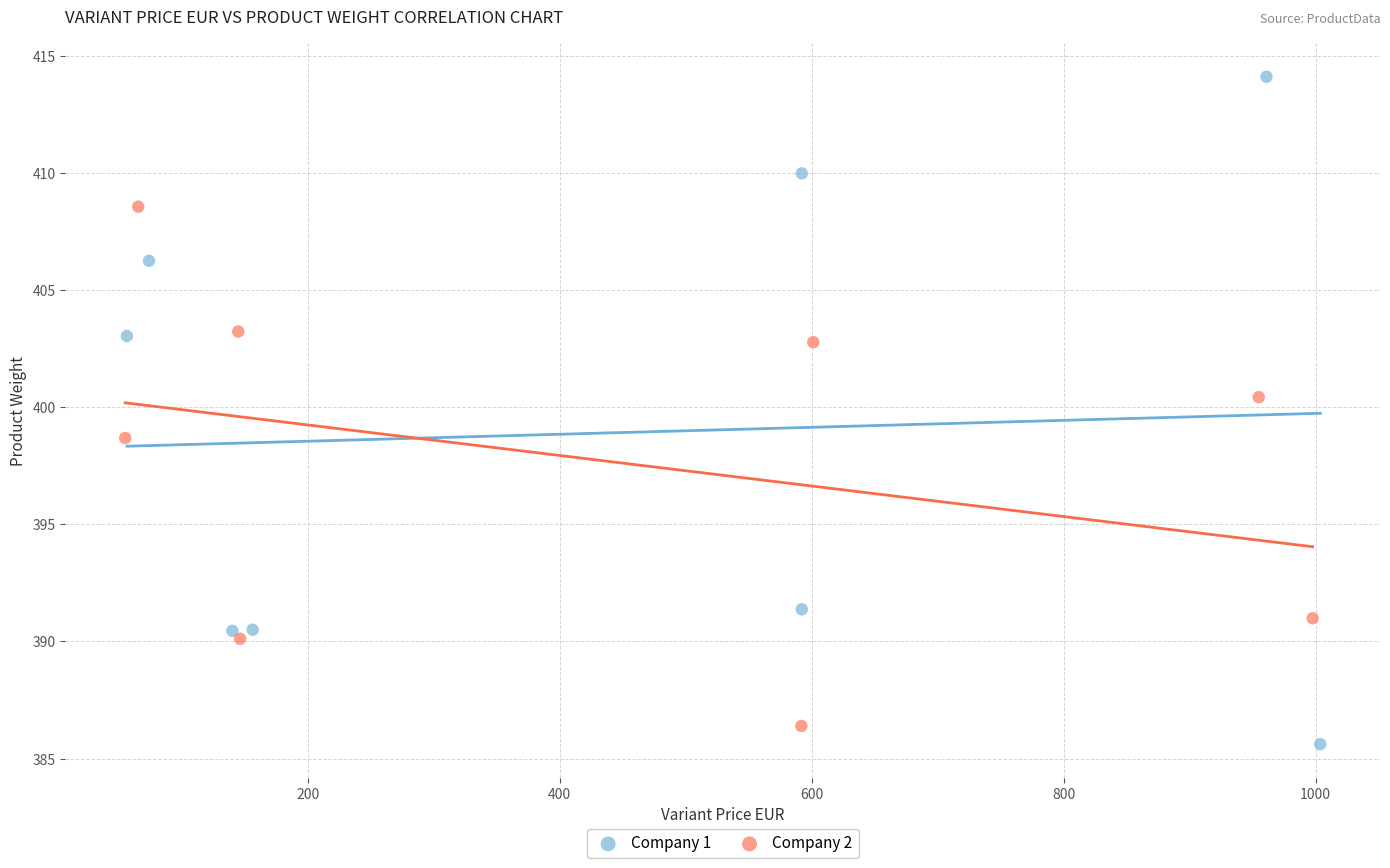

Which series has the largest Y range (max minus min)?

Company 1